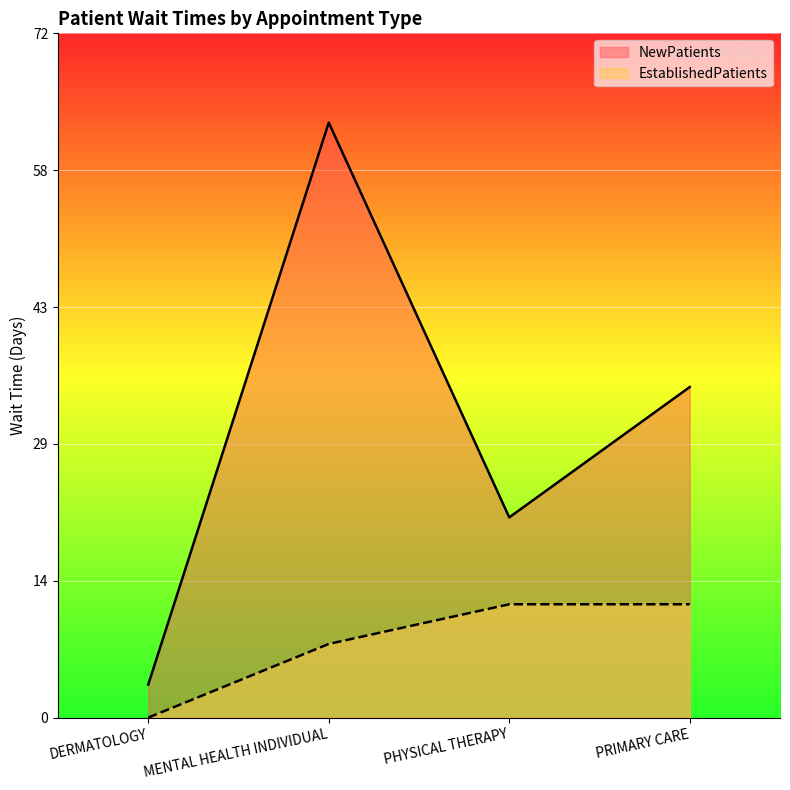

What is the difference between the highest and lowest values at MENTAL HEALTH INDIVIDUAL?

55.2